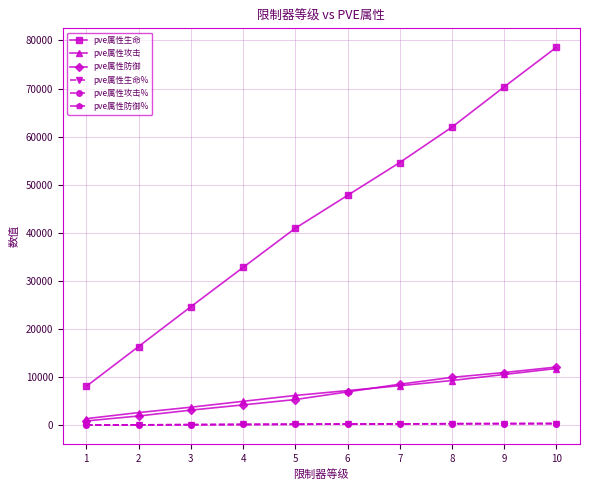

List the series in order of their peak value, lowest first.

pve属性生命%, pve属性攻击%, pve属性防御%, pve属性攻击, pve属性防御, pve属性生命